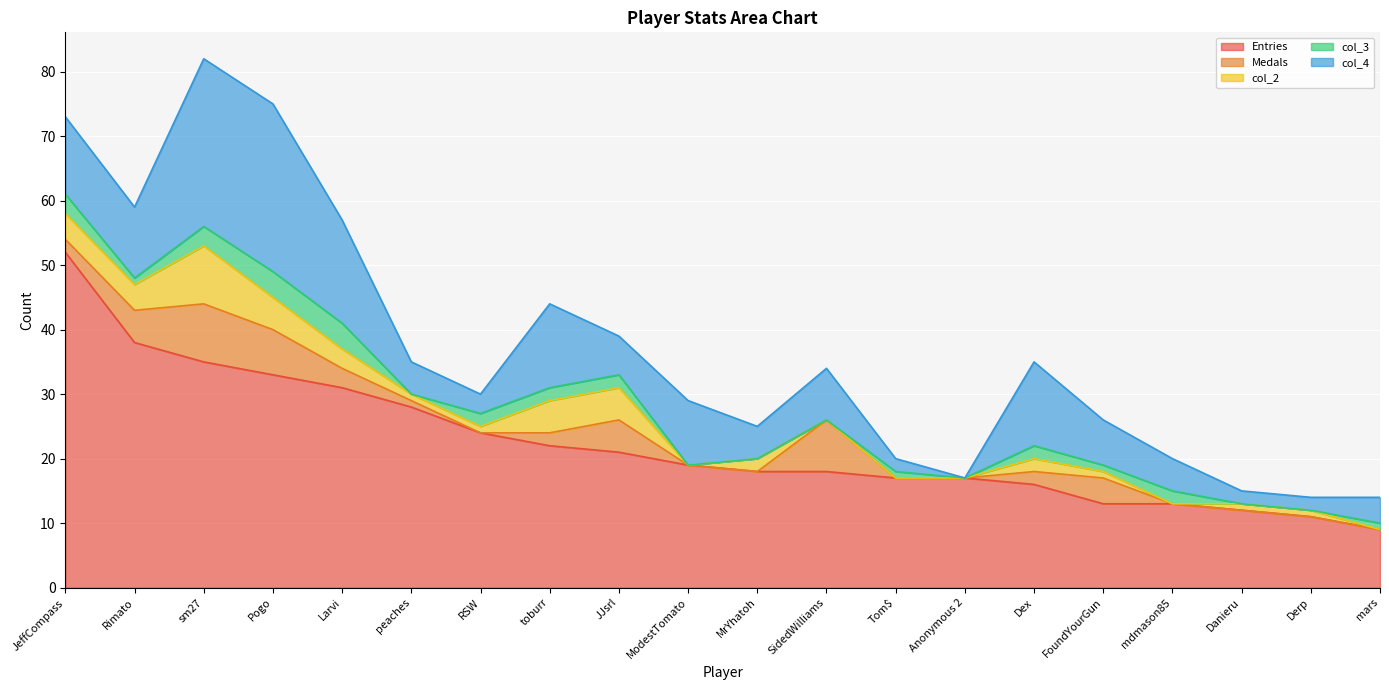

What are all the series names shown in the legend?

Entries, Medals, col_2, col_3, col_4